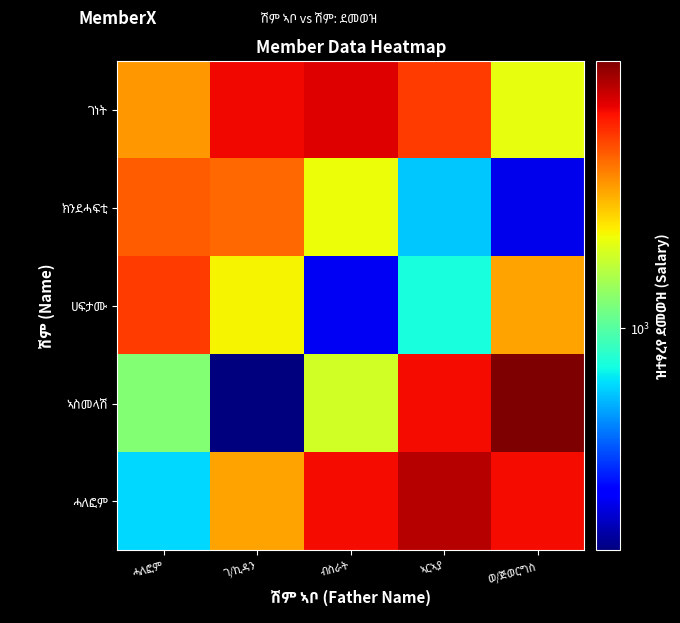

What is the sum of the ገነት values at ብስራት and ኣርኣያ?

9854.4